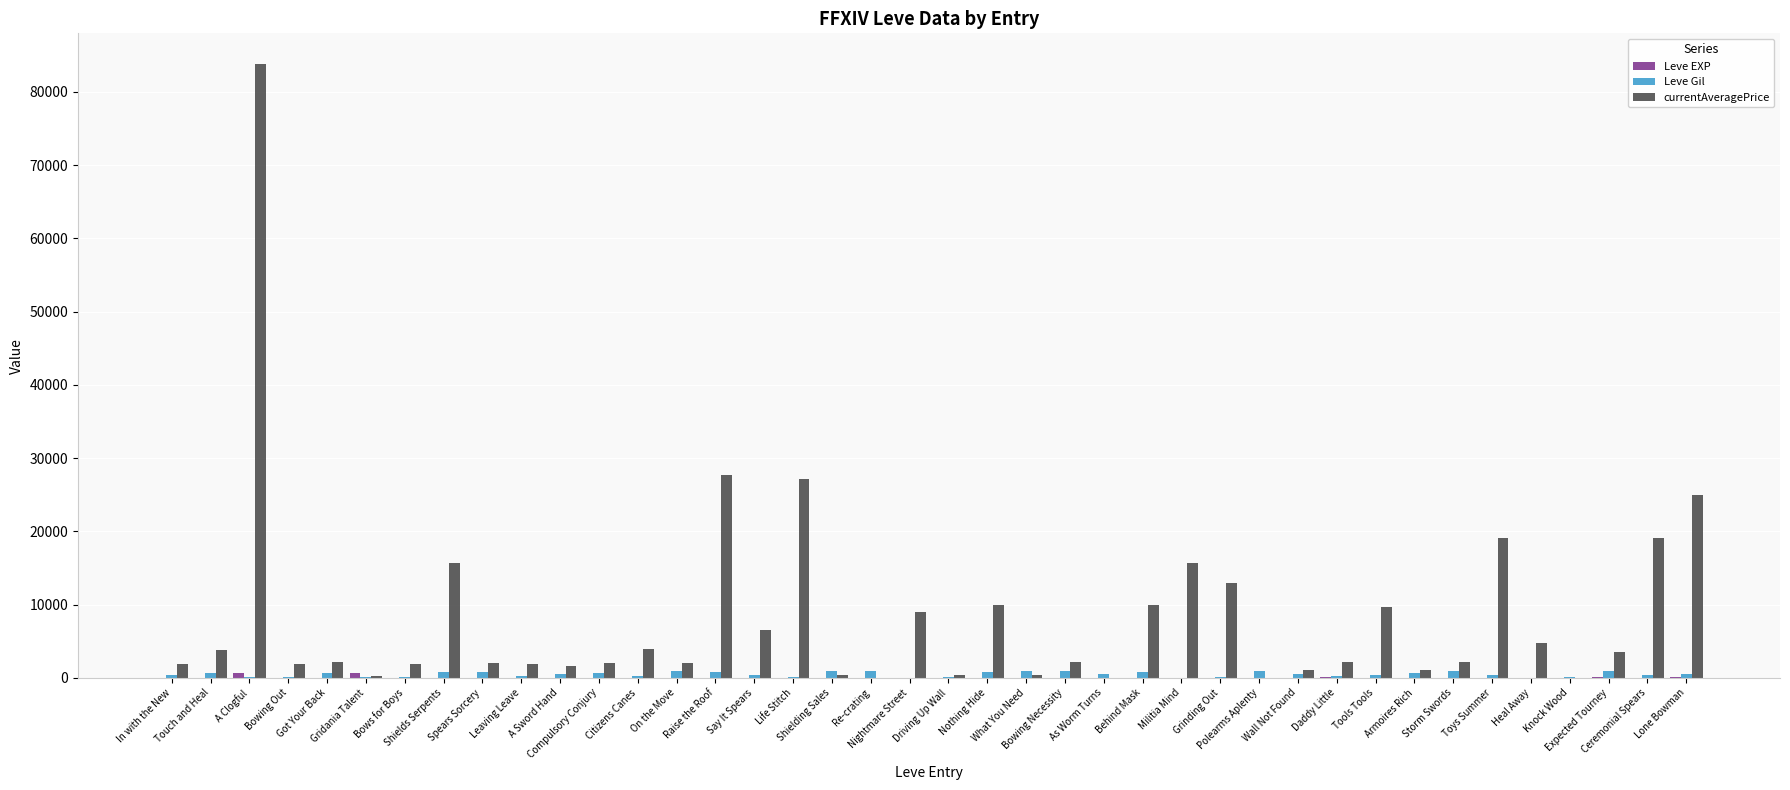

Which series has the largest total across all categories?

currentAveragePrice